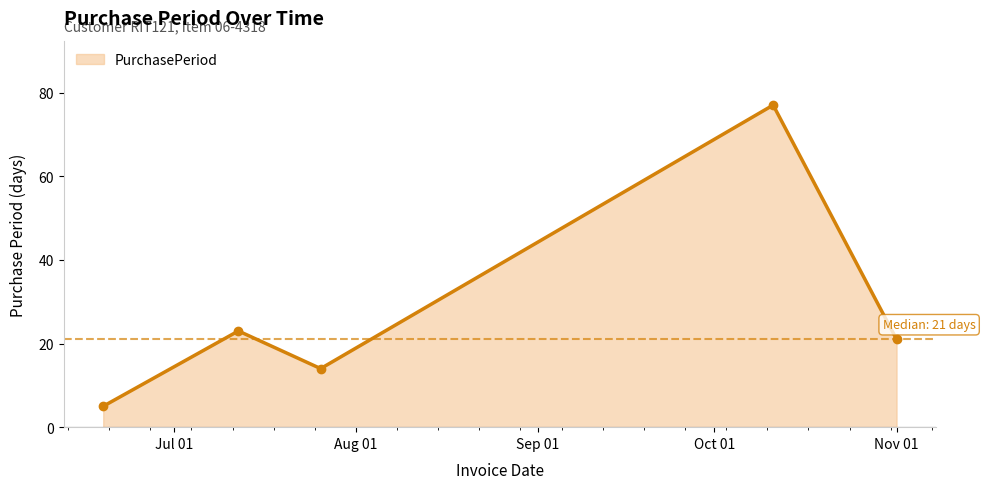

How many interior local peaks (higher than both neighbors) does the data have?

2